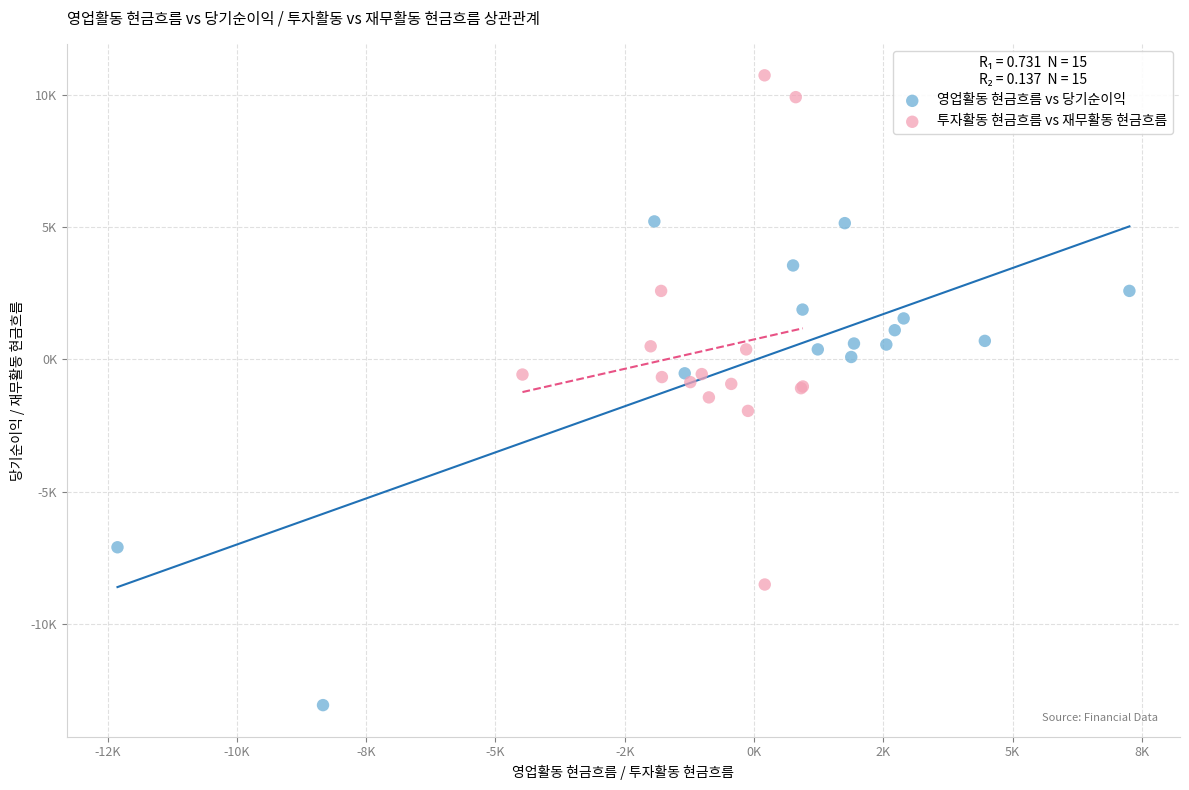

Which series reaches the maximum Y coordinate?

투자활동 현금흐름 vs 재무활동 현금흐름